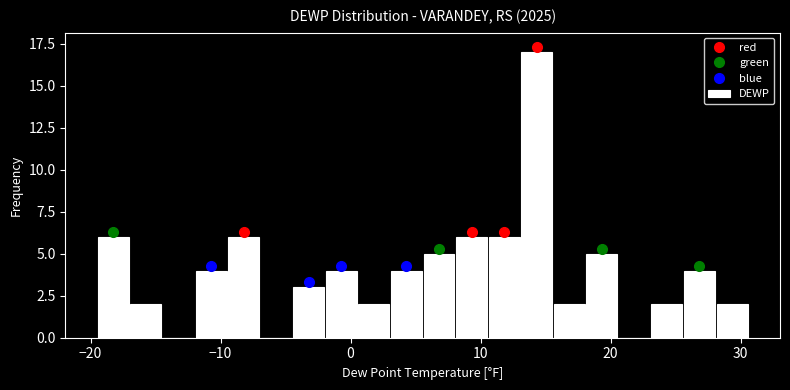

Read against the x-axis, roughly where is the centre of the tallest bar?

14